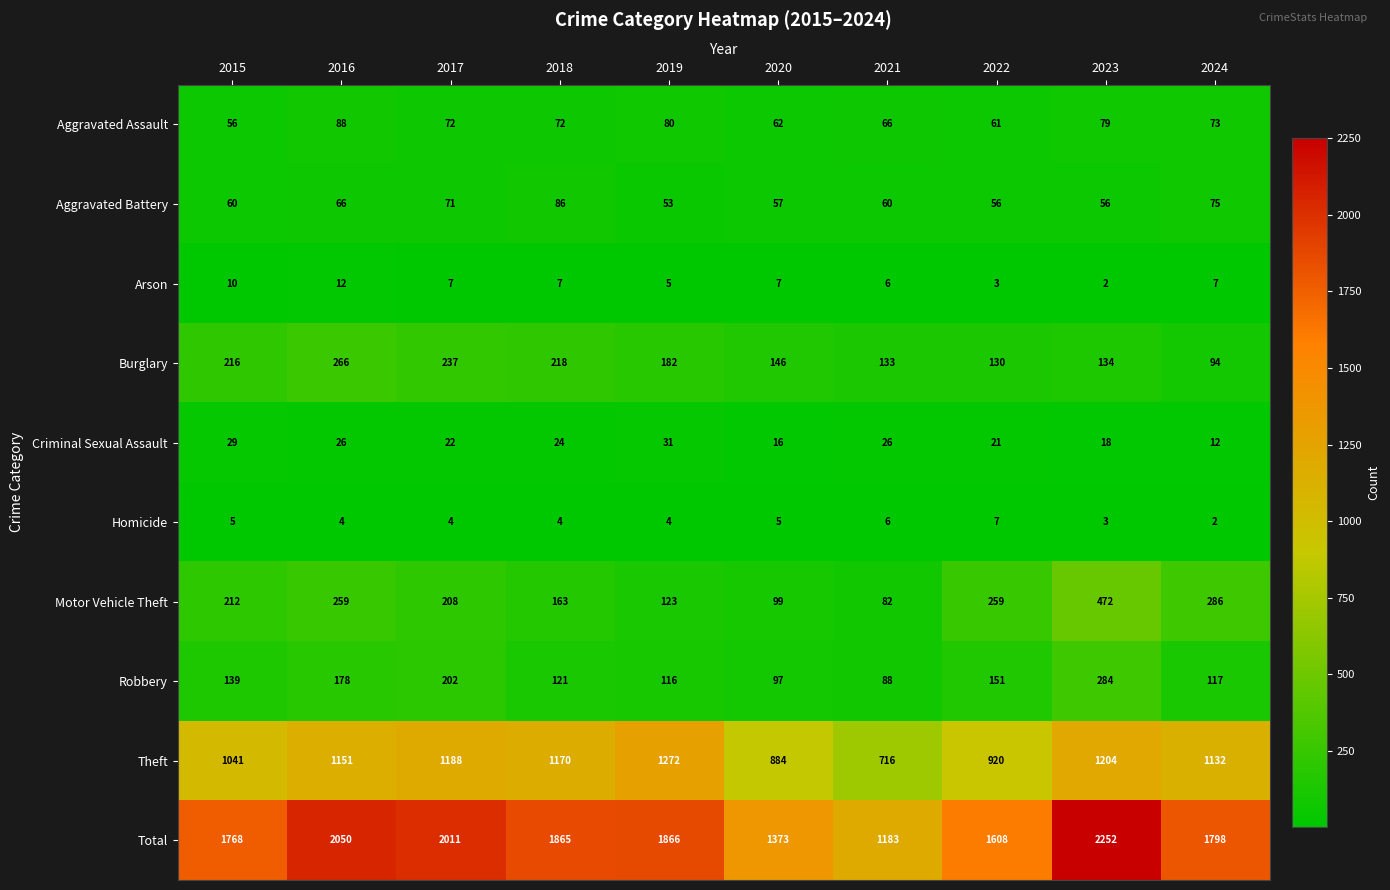

Read the Arson value at 2018.

7